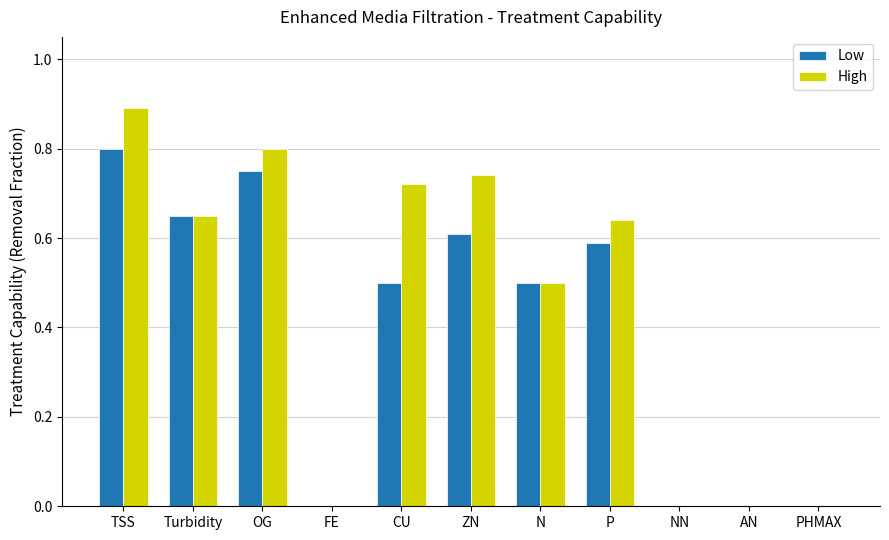

Which category has the highest value in the High series?

TSS